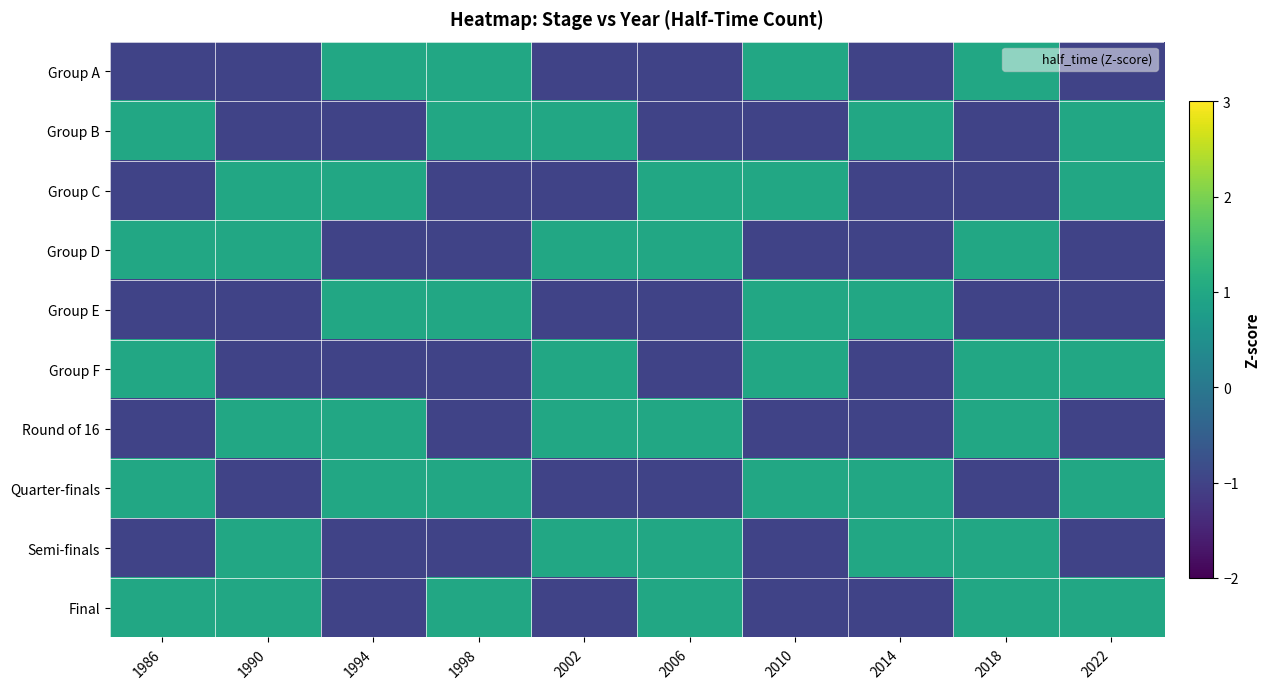

Reading left to right, what are all the values shown in this chart?

Group A: 1986=-1	1990=-1	1994=1	1998=1	2002=-1	2006=-1	2010=1	2014=-1	2018=1	2022=-1
Group B: 1986=1	1990=-1	1994=-1	1998=1	2002=1	2006=-1	2010=-1	2014=1	2018=-1	2022=1
Group C: 1986=-1	1990=1	1994=1	1998=-1	2002=-1	2006=1	2010=1	2014=-1	2018=-1	2022=1
Group D: 1986=1	1990=1	1994=-1	1998=-1	2002=1	2006=1	2010=-1	2014=-1	2018=1	2022=-1
Group E: 1986=-1	1990=-1	1994=1	1998=1	2002=-1	2006=-1	2010=1	2014=1	2018=-1	2022=-1
Group F: 1986=1	1990=-1	1994=-1	1998=-1	2002=1	2006=-1	2010=1	2014=-1	2018=1	2022=1
Round of 16: 1986=-1	1990=1	1994=1	1998=-1	2002=1	2006=1	2010=-1	2014=-1	2018=1	2022=-1
Quarter-finals: 1986=1	1990=-1	1994=1	1998=1	2002=-1	2006=-1	2010=1	2014=1	2018=-1	2022=1
Semi-finals: 1986=-1	1990=1	1994=-1	1998=-1	2002=1	2006=1	2010=-1	2014=1	2018=1	2022=-1
Final: 1986=1	1990=1	1994=-1	1998=1	2002=-1	2006=1	2010=-1	2014=-1	2018=1	2022=1